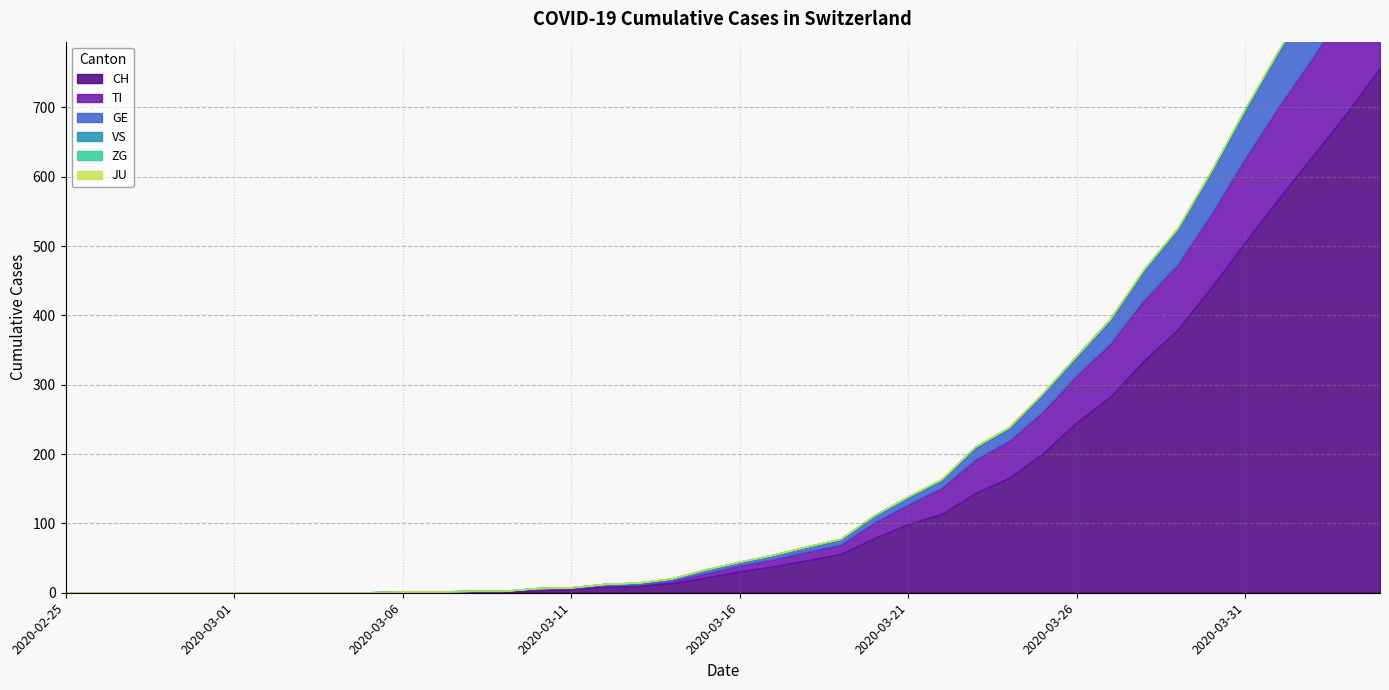

Reading right to left, transcribe all the data shown in this chart.

CH: 757	691	630	569	506	441	380	335	283	246	201	166	144	114	99	79	56	47	38	31	22	14	10	9	5	4	2	2	1	1	0	0	0	0	0	0	0	0	0	0
TI: 165	155	141	132	120	105	93	87	76	67	60	53	48	37	28	22	13	12	10	8	6	3	1	1	1	1	0	0	0	0	0	0	0	0	0	0	0	0	0	0
GE: 106	92	85	77	68	59	49	41	33	26	24	17	16	10	9	9	7	6	5	4	4	2	2	2	1	1	0	0	0	0	0	0	0	0	0	0	0	0	0	0
JU: 0	0	0	0	0	0	0	0	0	0	0	0	0	0	0	0	0	0	0	0	0	0	0	0	0	0	0	0	0	0	0	0	0	0	0	0	0	0	0	0
VS: 3	3	3	3	2	2	2	2	2	2	2	2	2	2	2	1	1	1	1	1	1	1	1	0	0	0	0	0	0	0	0	0	0	0	0	0	0	0	0	0
ZG: 2	1	1	1	1	1	1	1	0	0	0	0	0	0	0	0	0	0	0	0	0	0	0	0	0	0	0	0	0	0	0	0	0	0	0	0	0	0	0	0